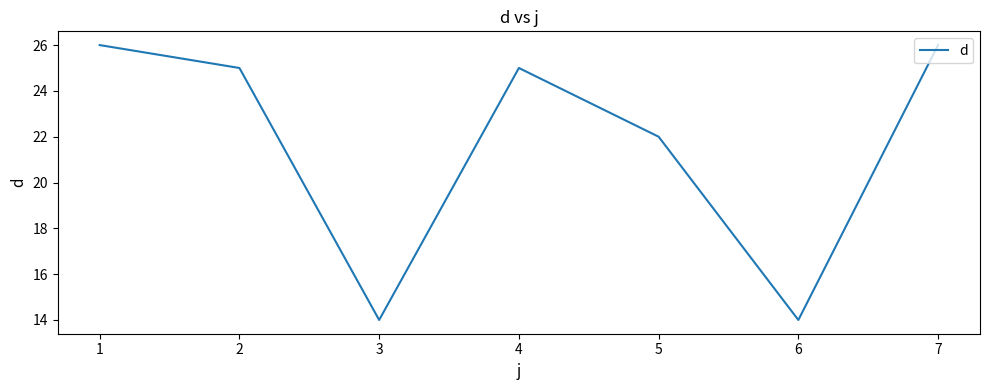

How many interior local valleys (lower than both neighbors) does the data have?

2